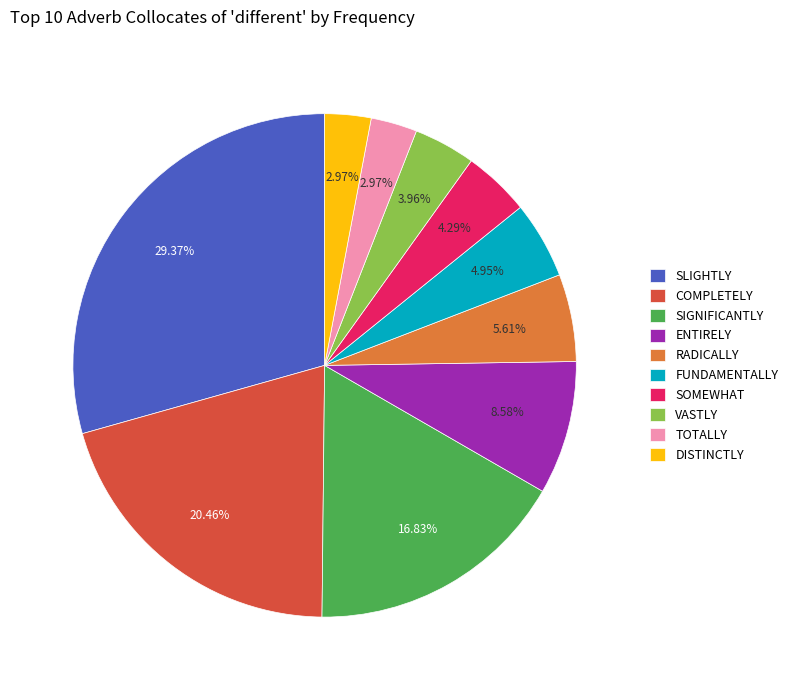

Which slice is the largest?

SLIGHTLY